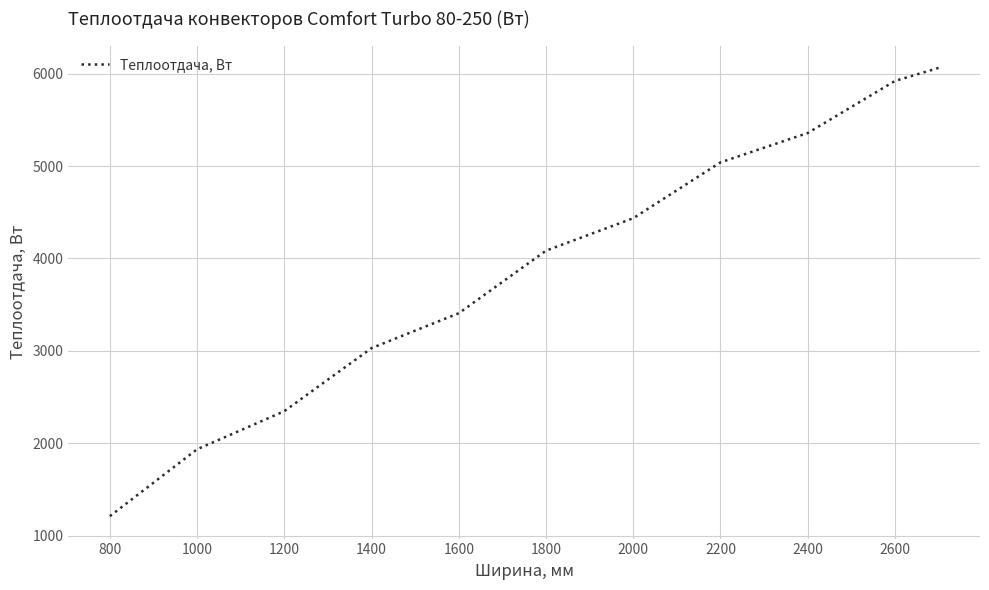

What is the difference between the maximum and minimum values?

4851.5